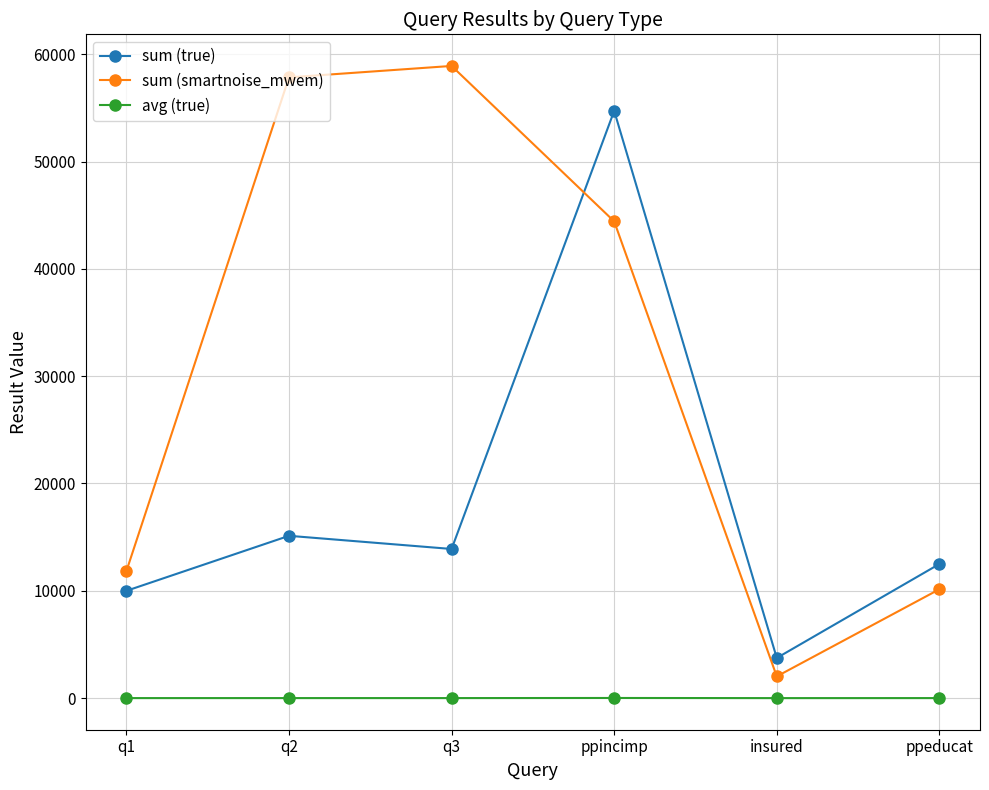

True or false: avg (true) and sum (smartnoise_mwem) intersect in this chart.

False